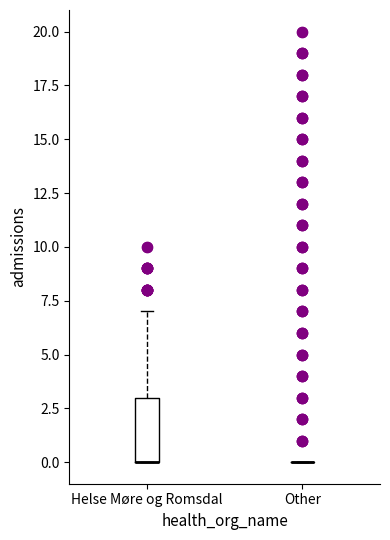

Which box is the tallest, from its lower edge to its upper edge?

Helse Møre og Romsdal